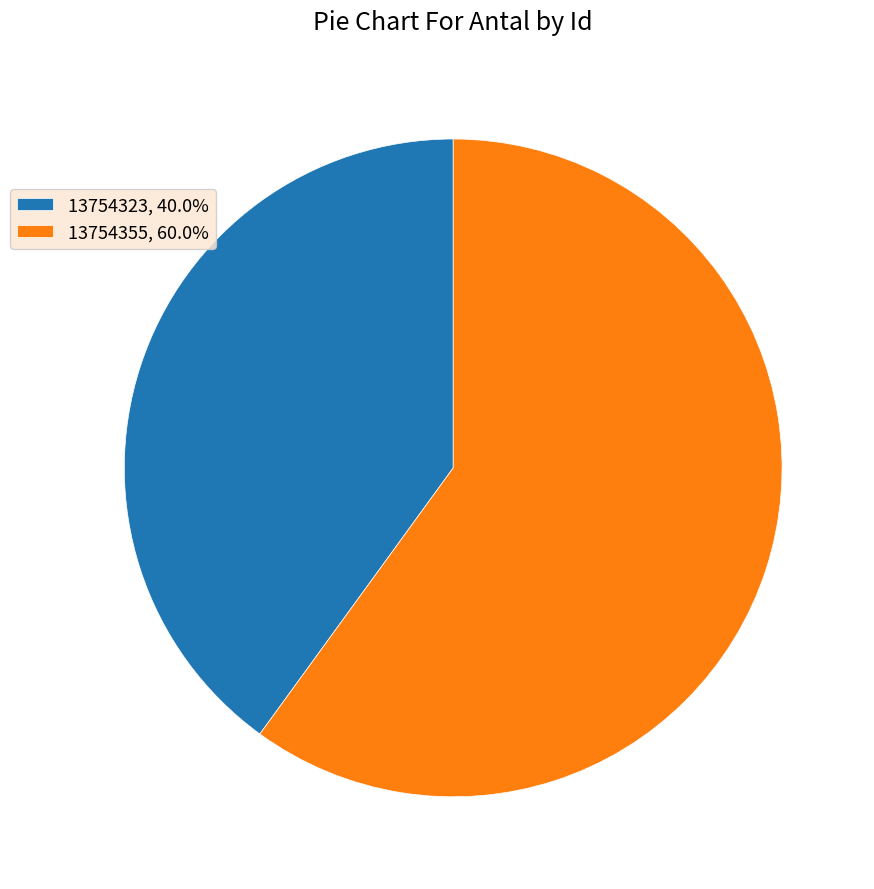

Combined, do 13754323, 40.0% and 13754355, 60.0% account for over 50%?

Yes